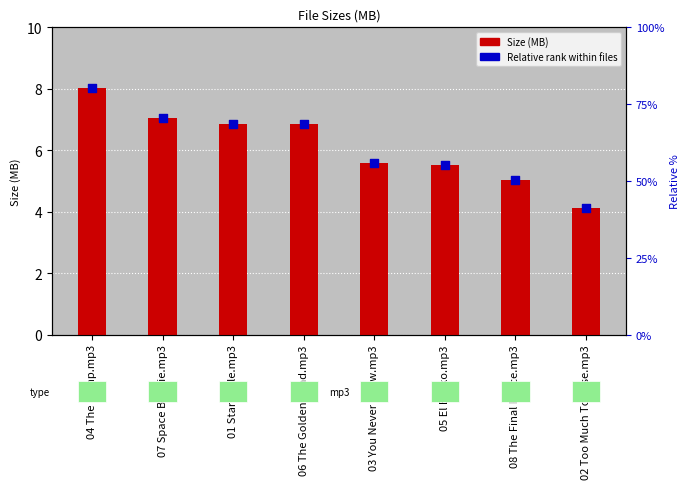

Which series has the largest Y range (max minus min)?

Size (MB)